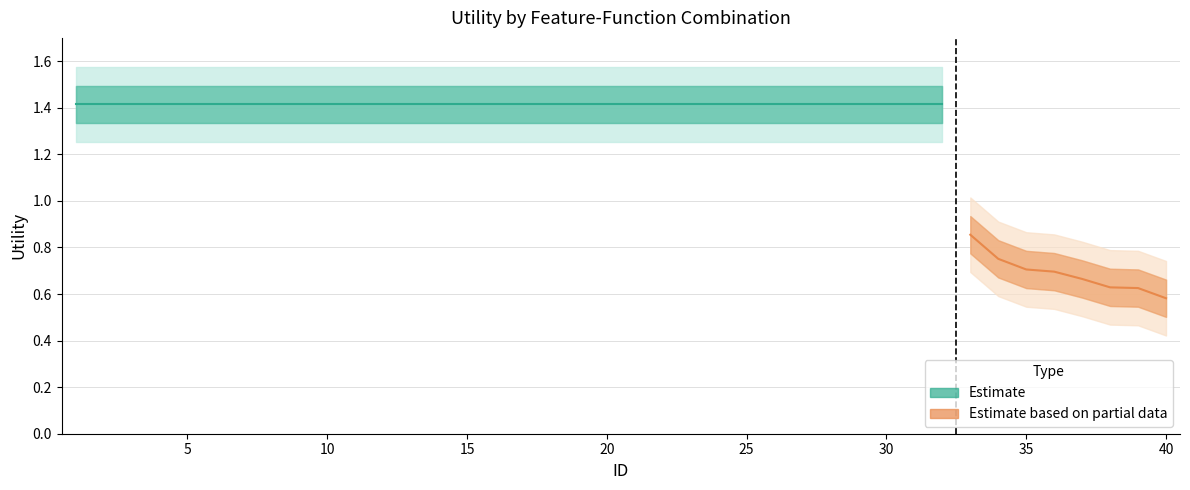

Read the value at 39.

0.6